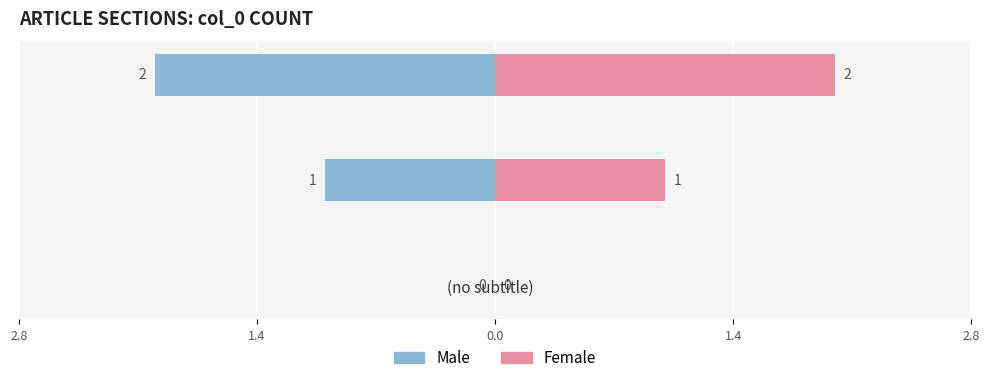

What is the difference between the maximum and minimum values in the Female series?

2